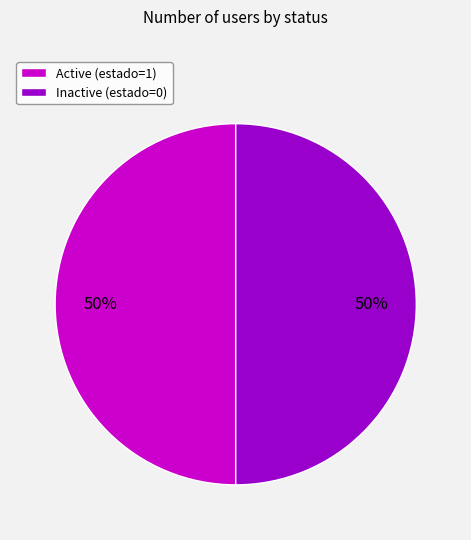

To the nearest percent, what is the combined percentage of Active (estado=1) and Inactive (estado=0)?

100%